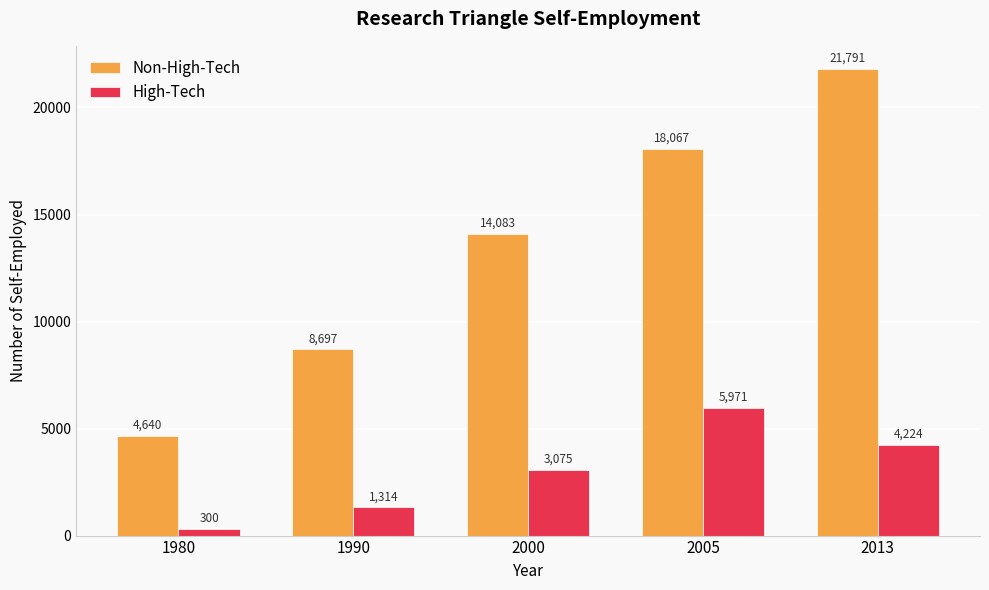

Are the bars grouped side by side (vs. stacked)?

Yes